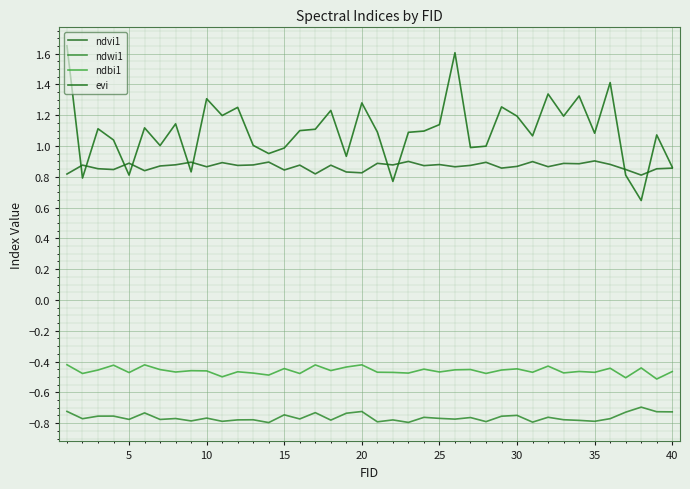

How many interior local valleys does the ndwi1 series have?

14